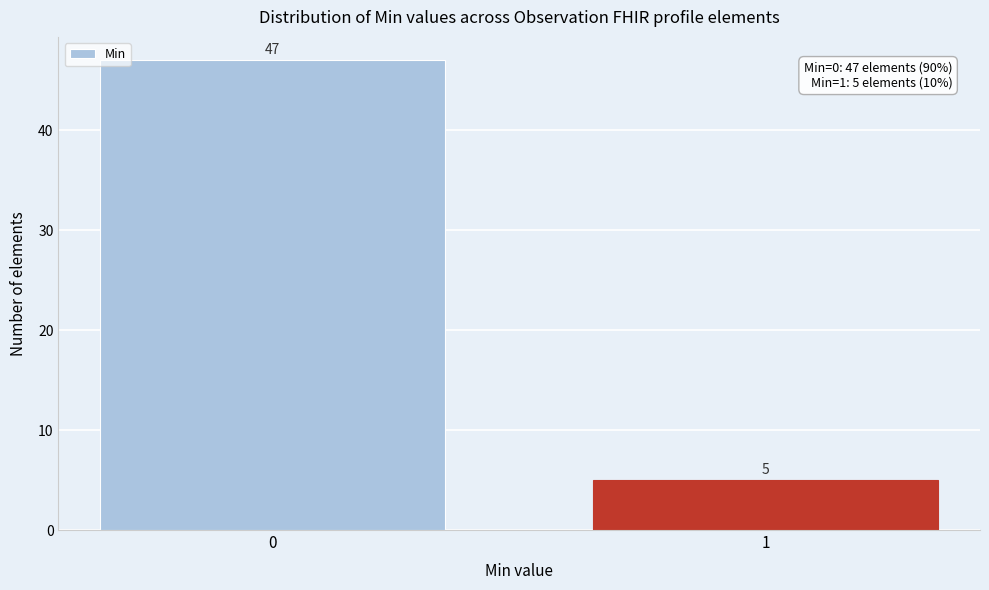

Reading left to right, what are all the values shown in this chart?

0=47	1=5